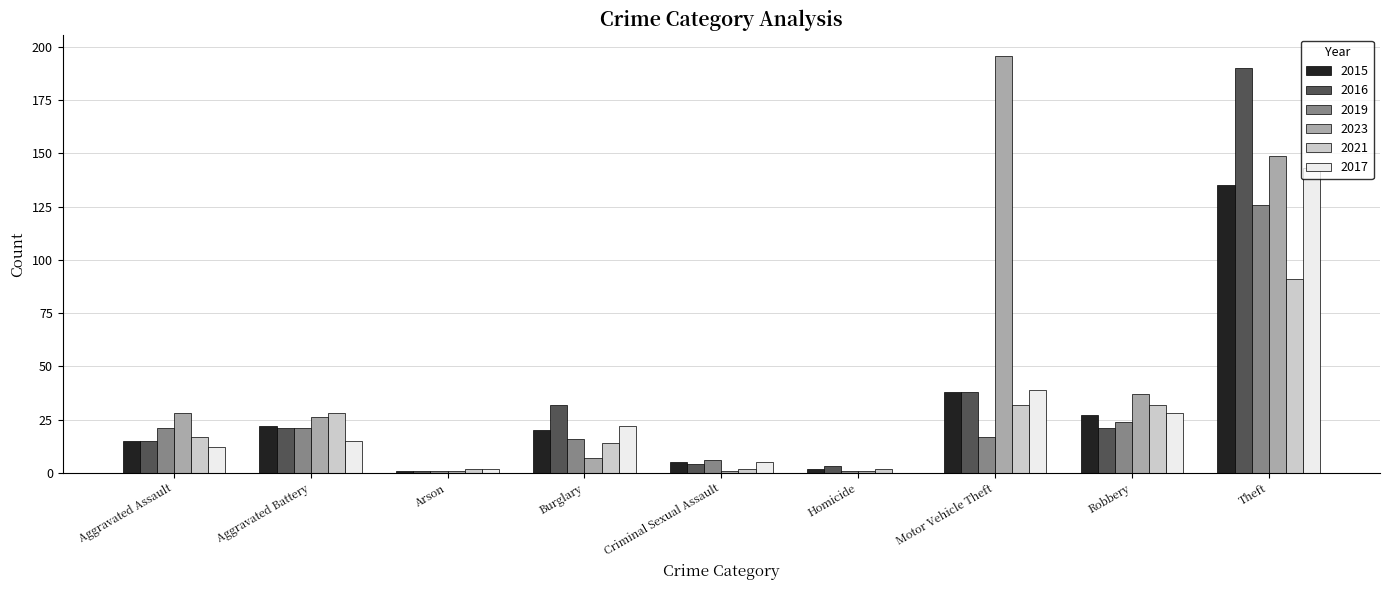

What is the total value across all series at Aggravated Assault?

108